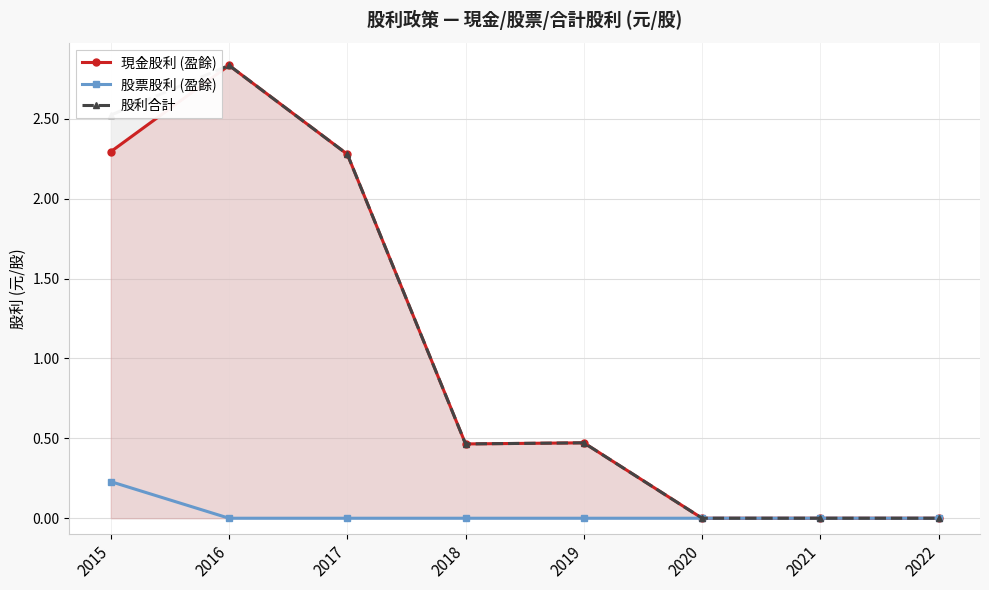

True or false: 現金股利 (盈餘) has more than 2 points higher than both neighbors.

False